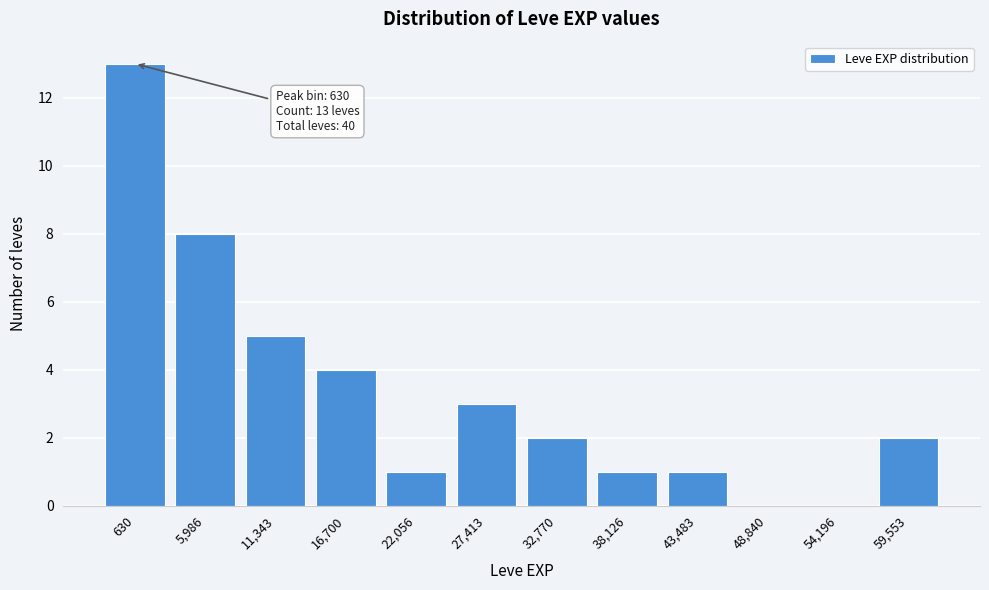

Reading left to right, transcribe all the data shown in this chart.

630=13	5,986=8	11,343=5	16,700=4	22,056=1	27,413=3	32,770=2	38,126=1	43,483=1	48,840=0	54,196=0	59,553=2